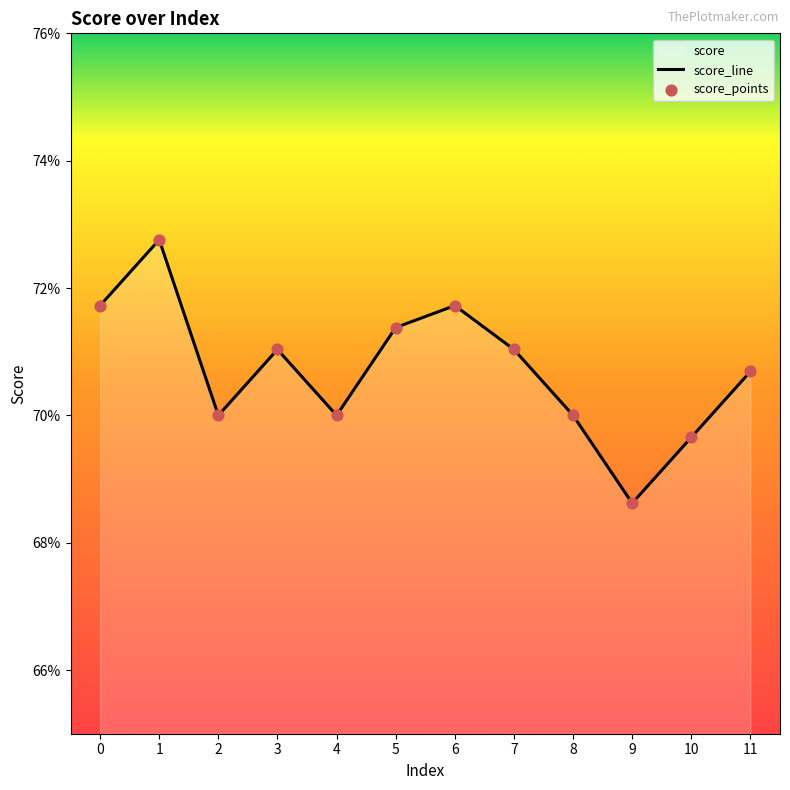

Is the value of score_line at 8 greater than the value of score_points at 7?

No